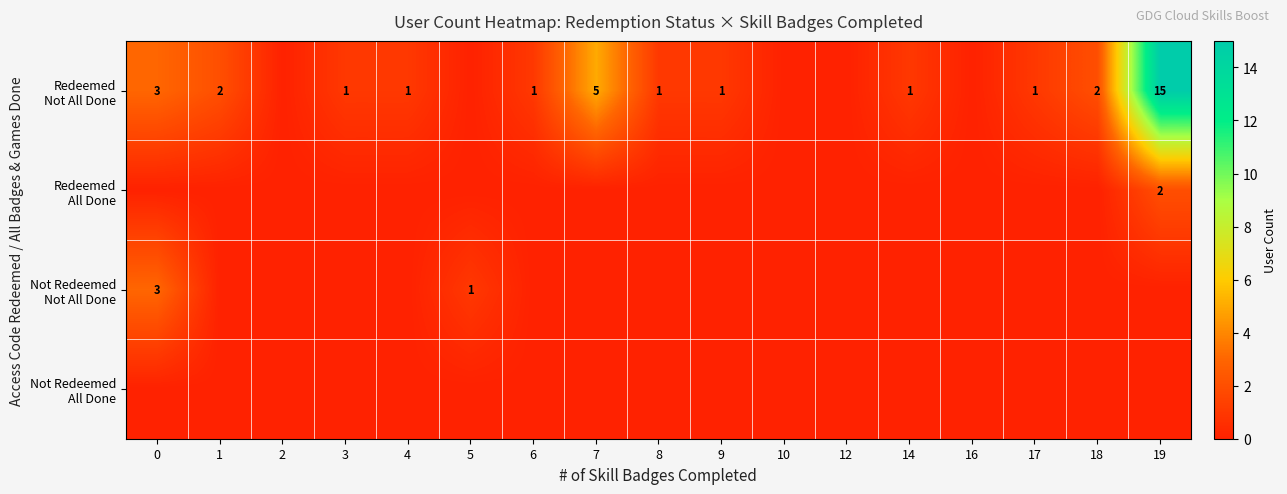

Count the number of categories in the chart.

17